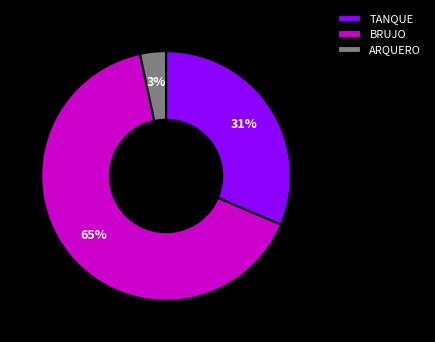

To the nearest percent, what is the difference between the BRUJO and TANQUE slice percentages?

34%